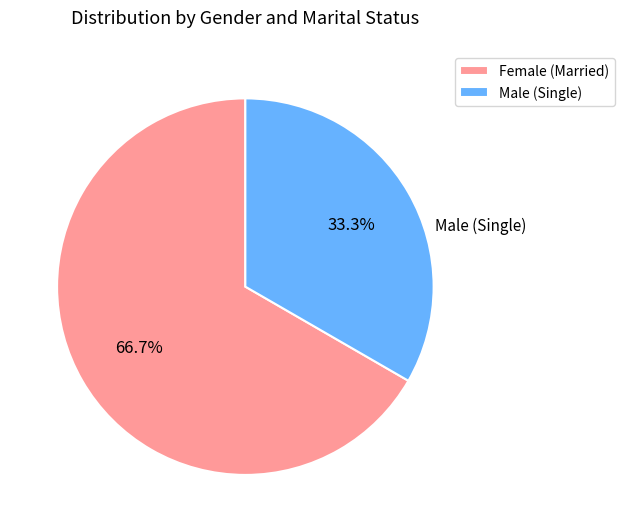

Between Male (Single) and Female (Married), which is larger?

Female (Married)